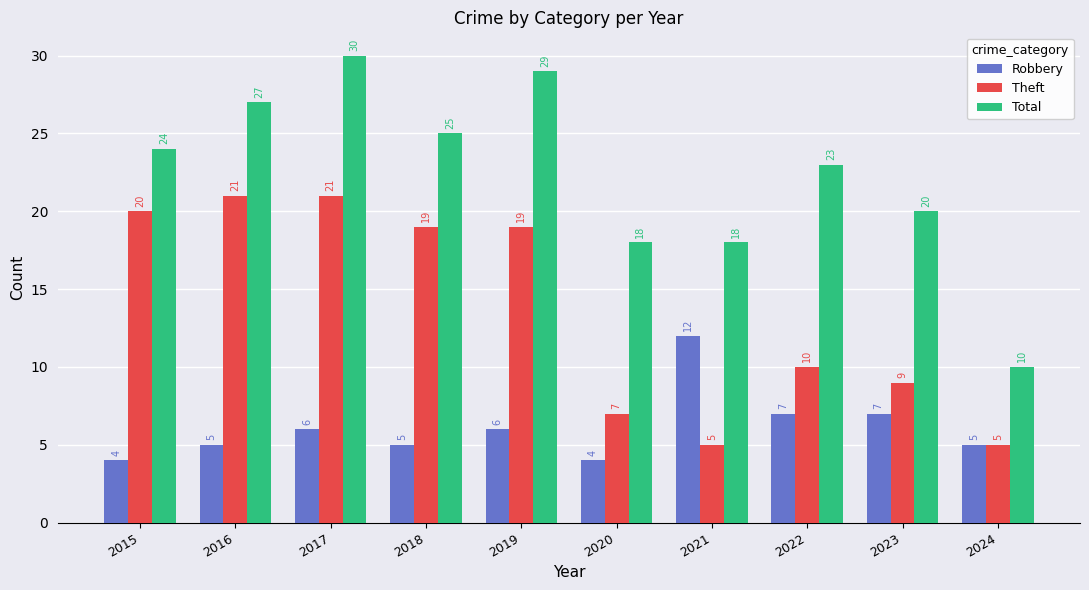

What is the value of the Theft bar at the 2nd from the left?

21